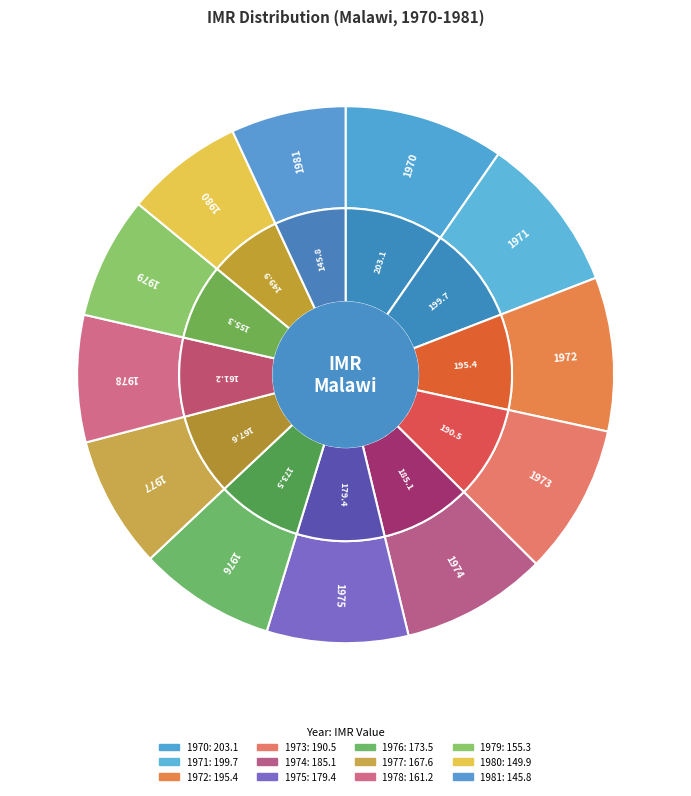

Which slice is the largest?

1970